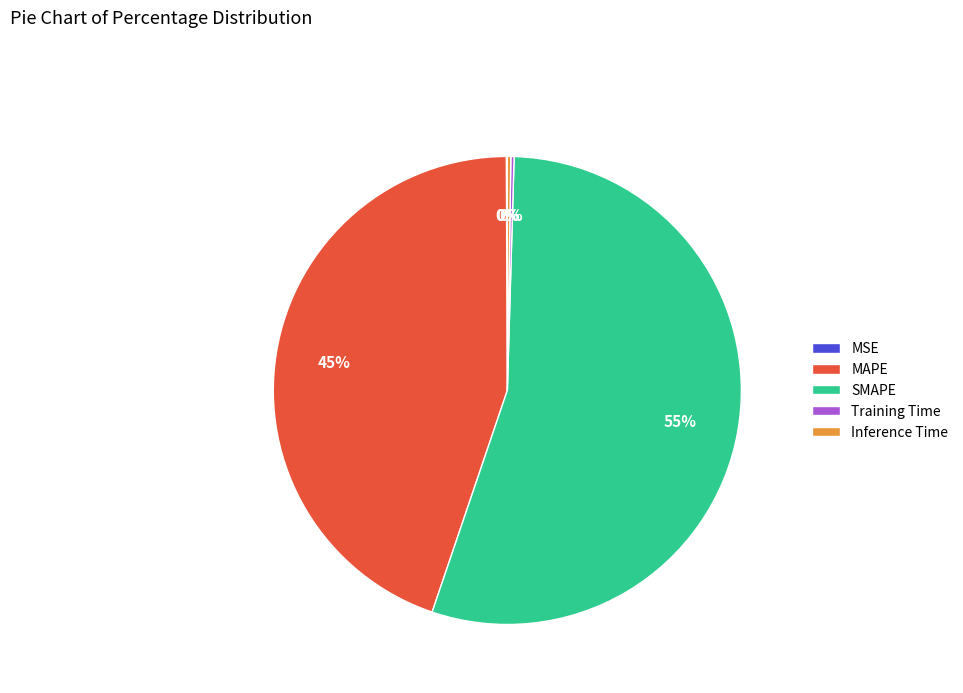

What is the ratio of the value at MAPE to the value at SMAPE?

0.8